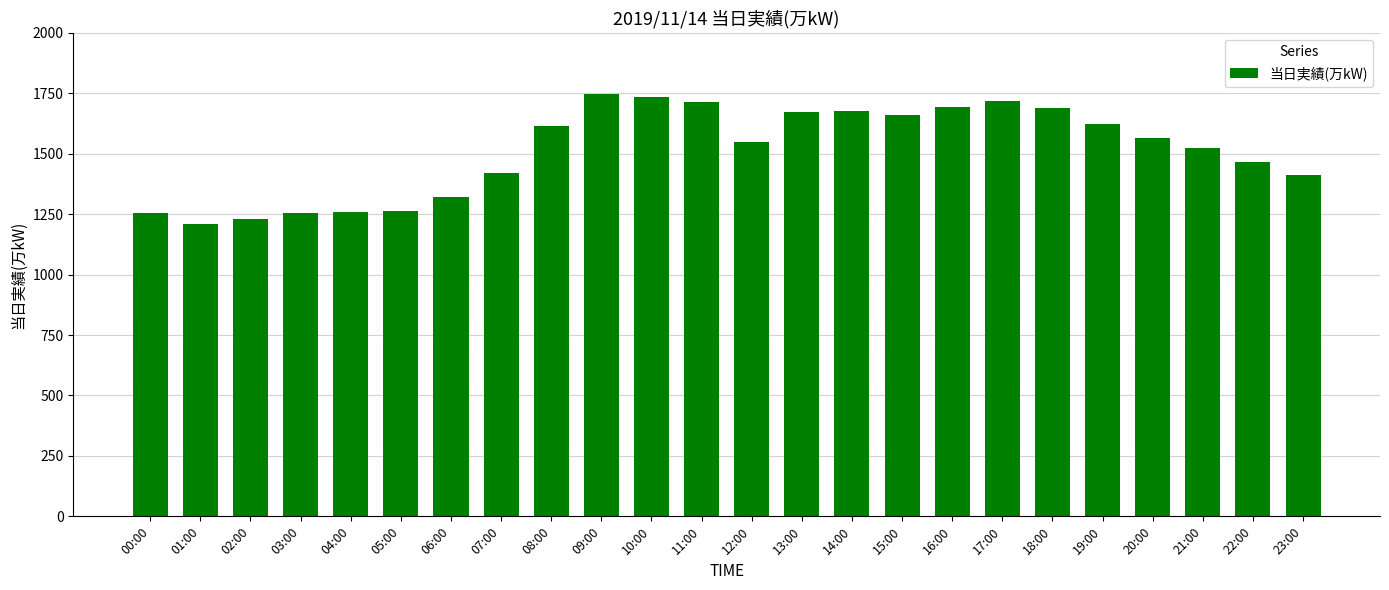

What is the value of the 20th bar from the left?

1624